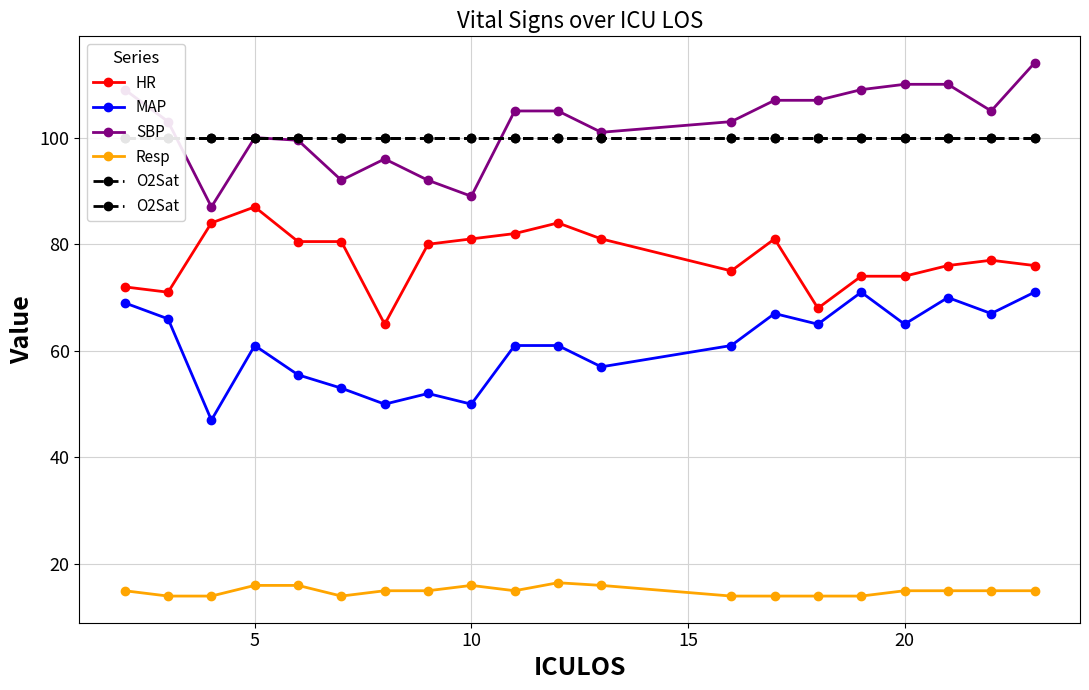

List the series in order of their peak value, lowest first.

Resp, MAP, HR, O2Sat, SBP